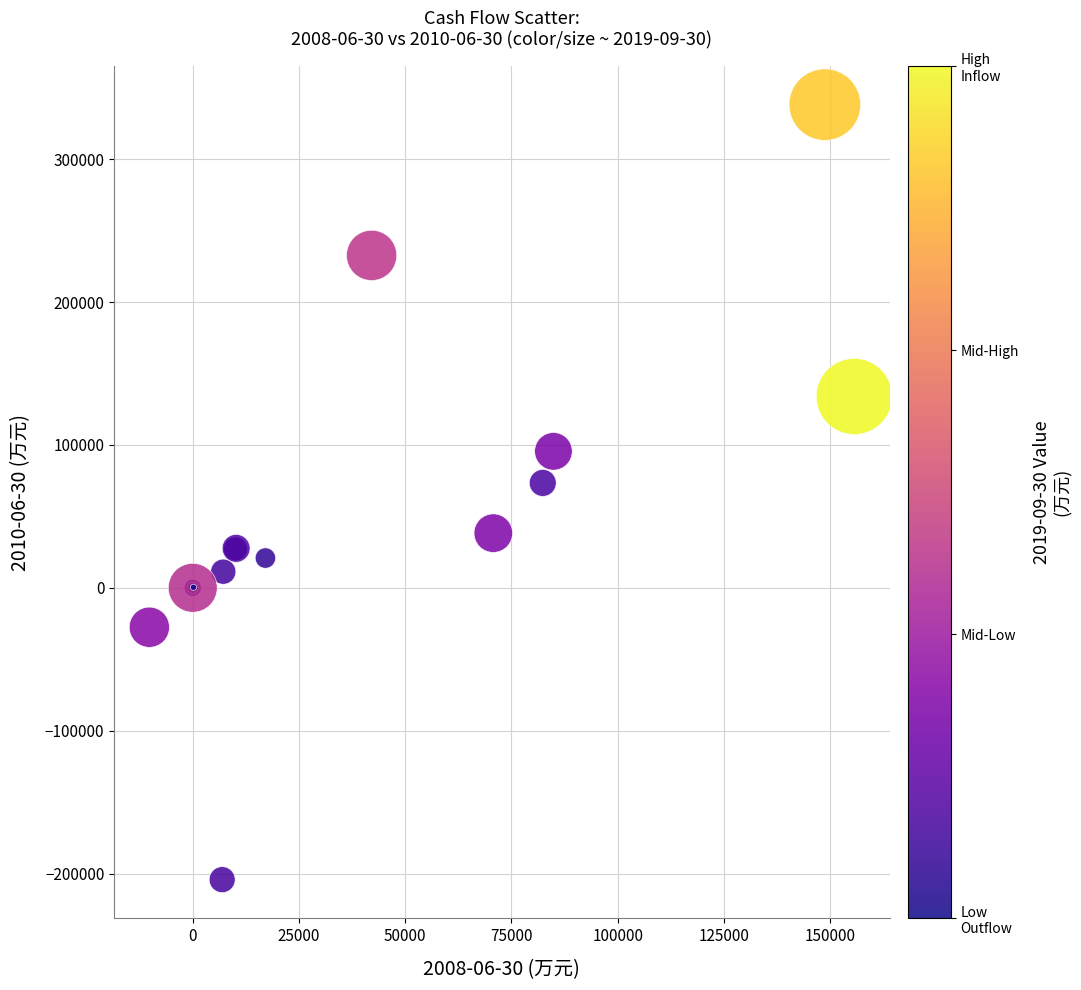

What Y value in the scatter plot is closest to 66964?

73416